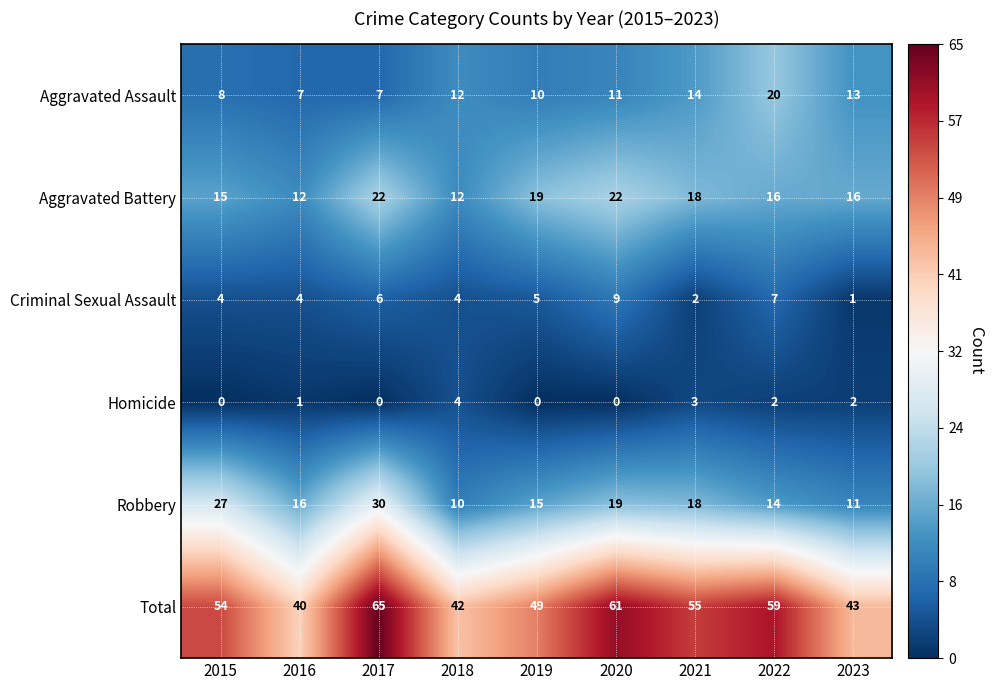

What is the total value across all series at 2017?

130